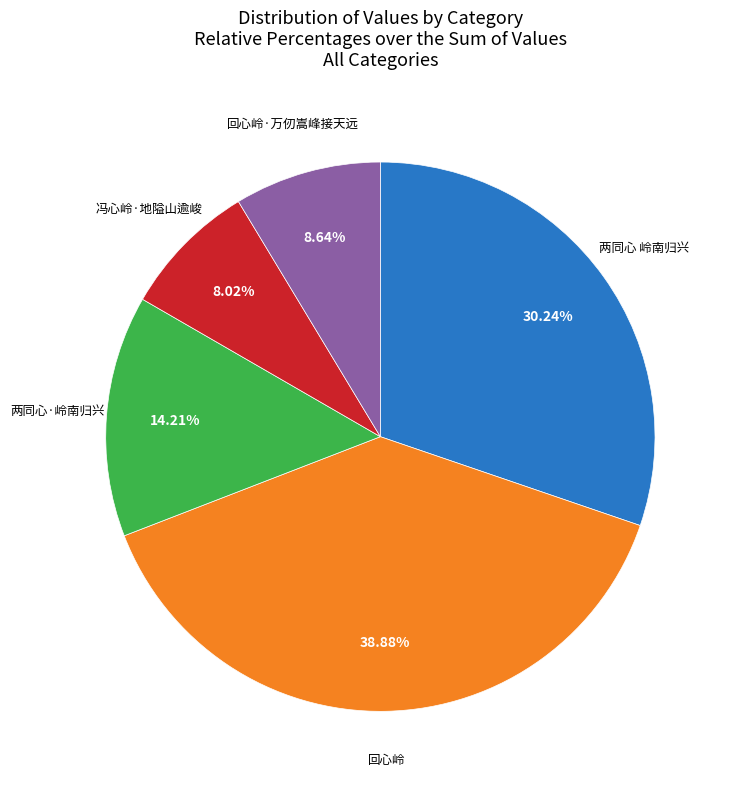

Does any single category account for the majority?

No